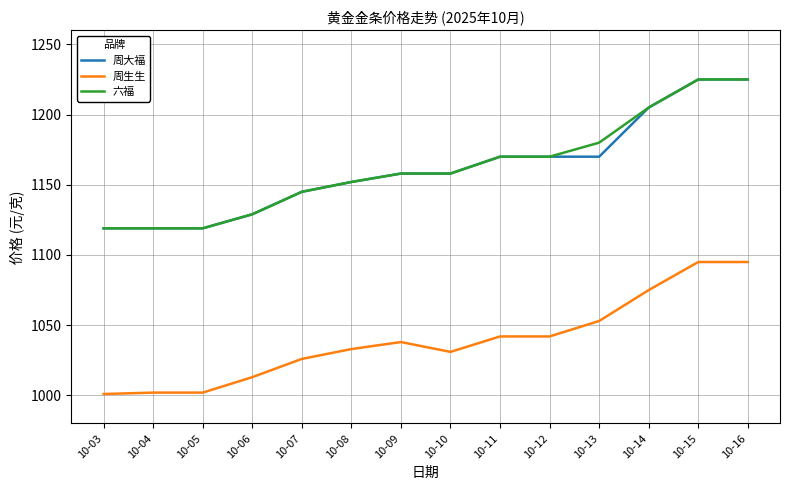

Does the chart display data point markers on the line(s)?

No